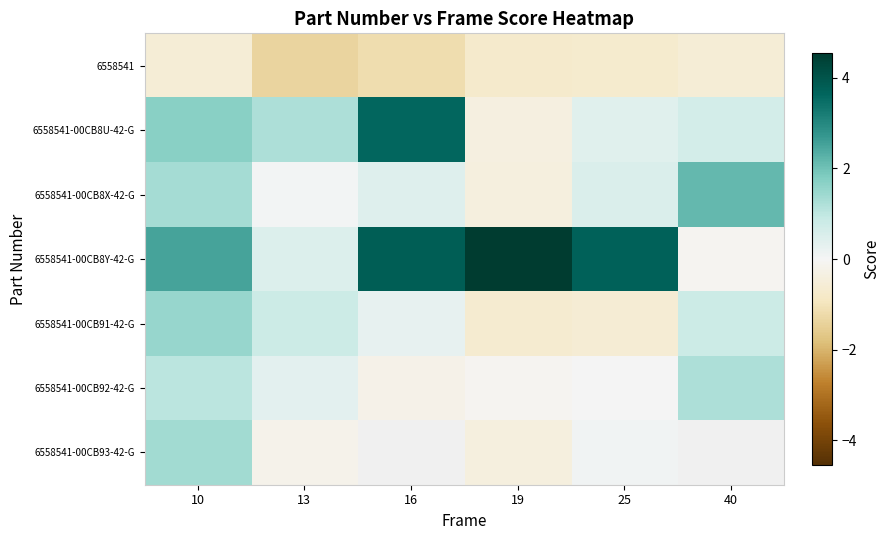

Rank the series by their maximum value, from highest to lowest.

6558541-00CB8Y-42-G, 6558541-00CB8U-42-G, 6558541-00CB8X-42-G, 6558541-00CB91-42-G, 6558541-00CB93-42-G, 6558541-00CB92-42-G, 6558541